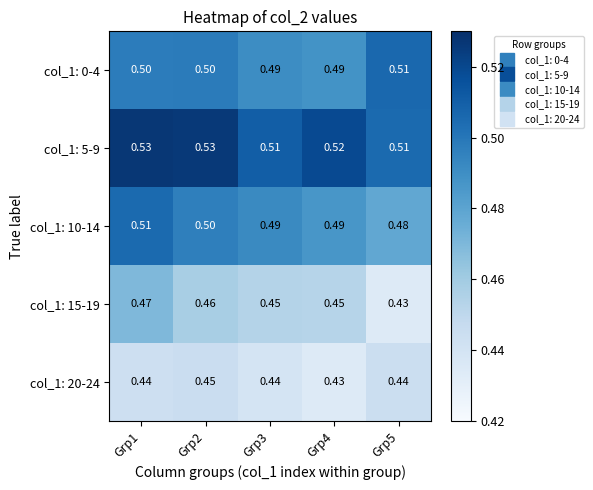

Which has a higher value, Grp5 or Grp1?

Grp5